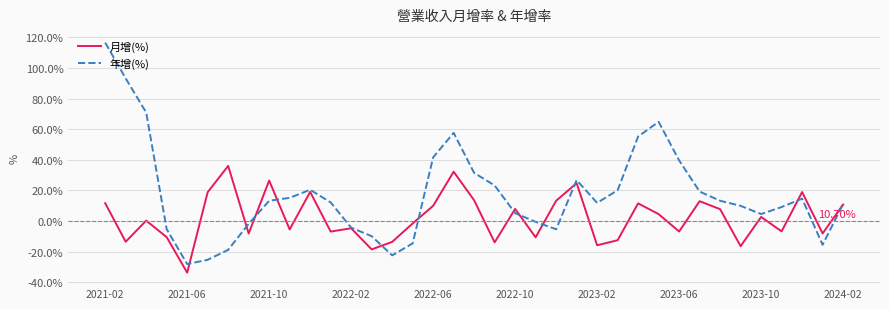

Which series has the widest spread of values?

年增(%)